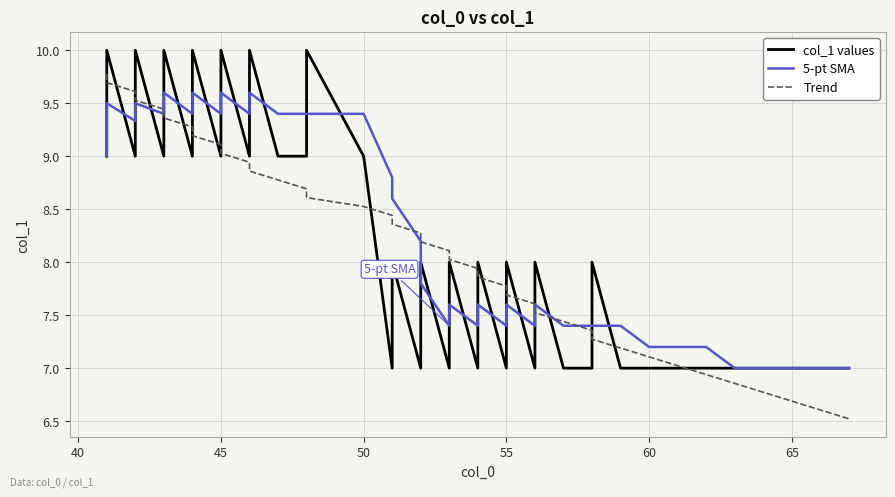

Between 70 and 15, which is larger?

70